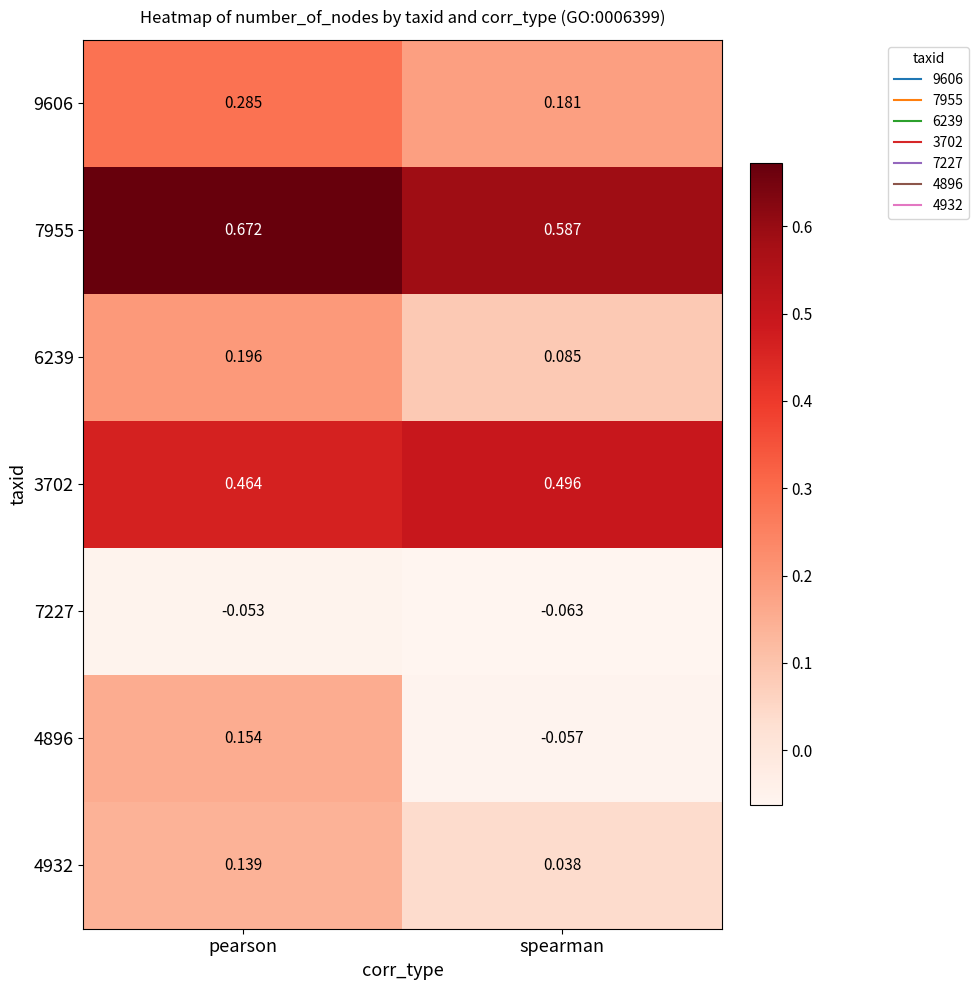

List the labels in order of 6239 value, largest first.

pearson, spearman